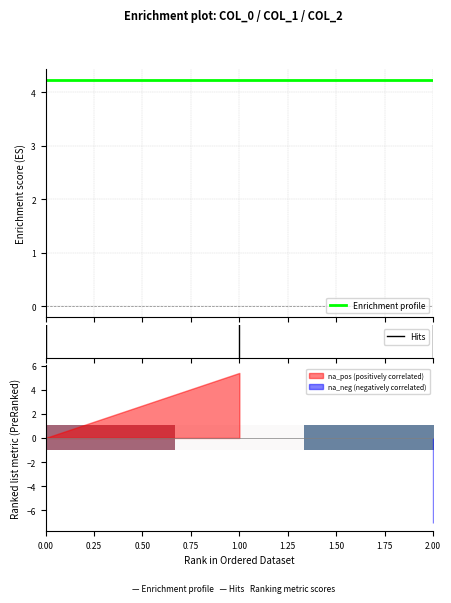

Is it true that col_1 equals 0.0 at 0?

True